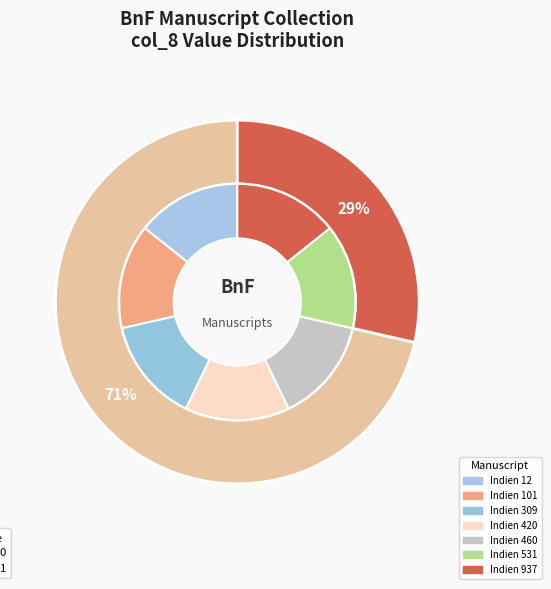

Count the number of slices in the pie.

7